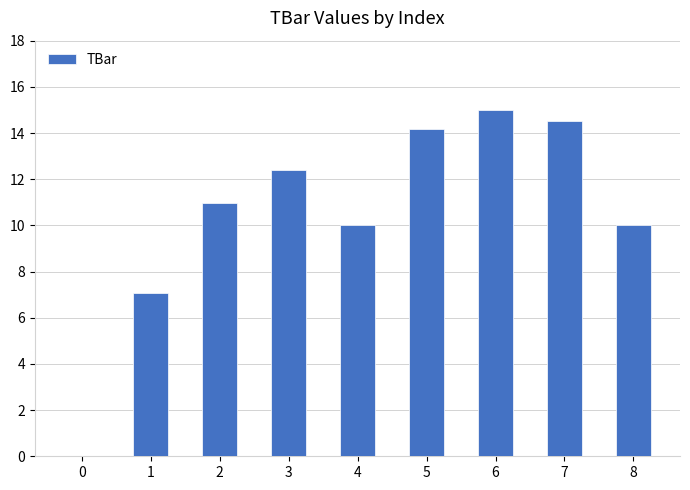

What is the change in value from 2 to 8?

-1.0